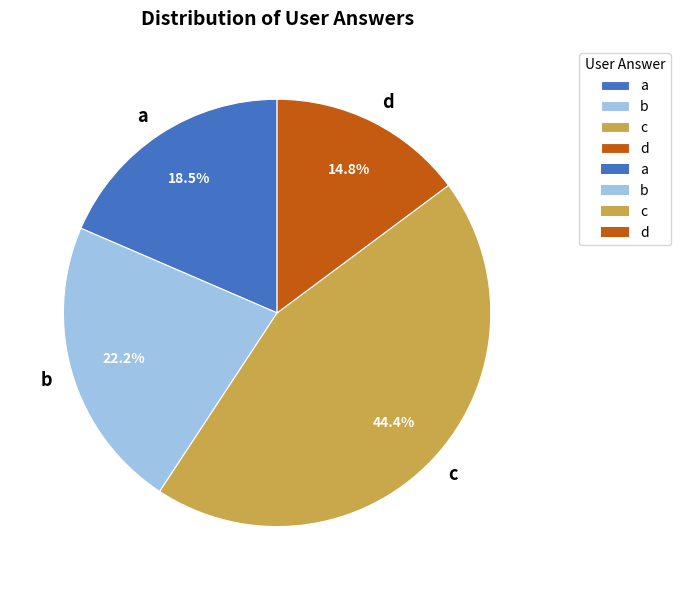

The d slice represents 8% of the pie. True or false?

False